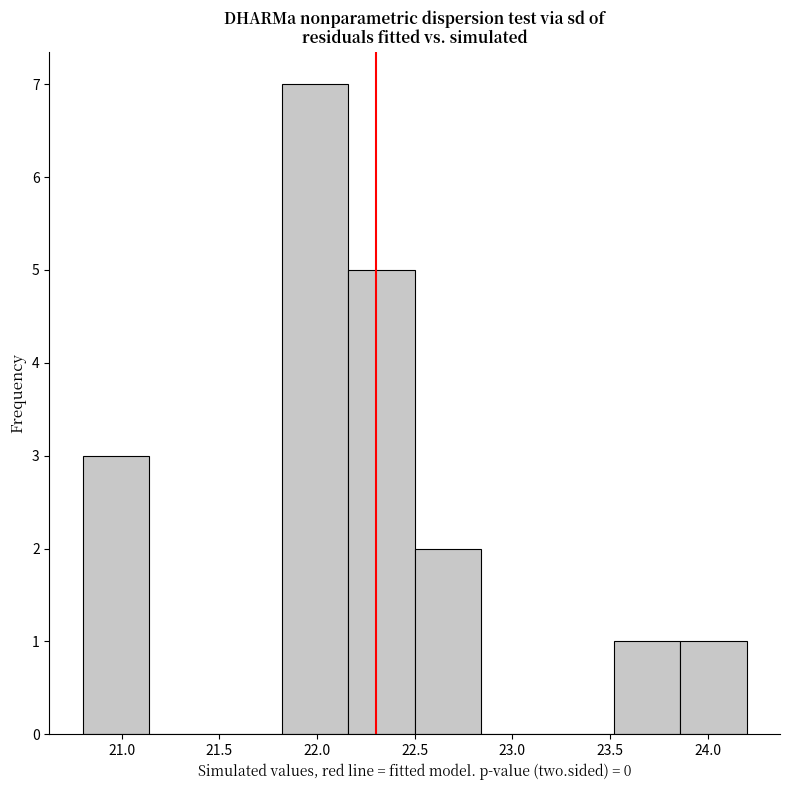

Reading left to right, list every bar in this chart as the range it spans on the x-axis followed by its height. Neither the bar edges nor the heights are printed on the chart, so give them approximately, as read against the axes.

20.80 to 21.14: 3
21.14 to 21.48: 0
21.48 to 21.82: 0
21.82 to 22.16: 7
22.16 to 22.50: 5
22.50 to 22.84: 2
22.84 to 23.18: 0
23.18 to 23.52: 0
23.52 to 23.86: 1
23.86 to 24.20: 1